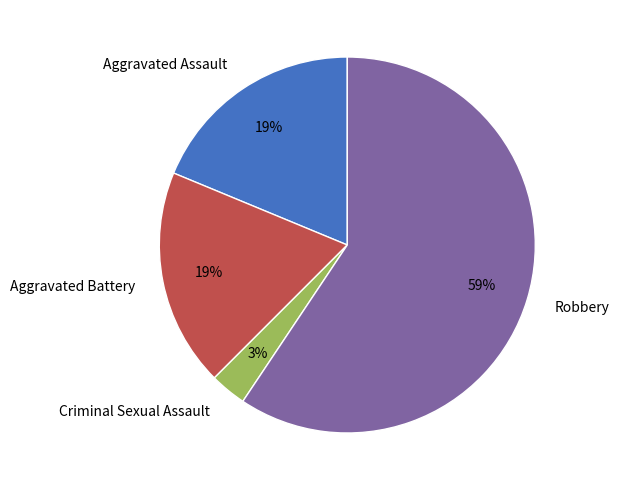

To the nearest percent, what is the difference between the largest and smallest slice percentages?

56%